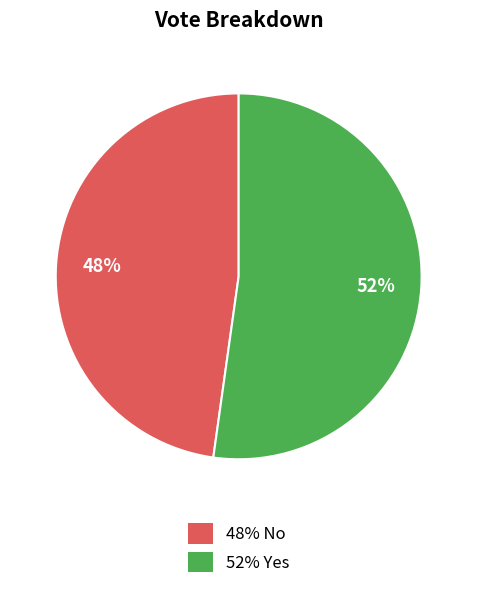

How many segments does this pie chart have?

2